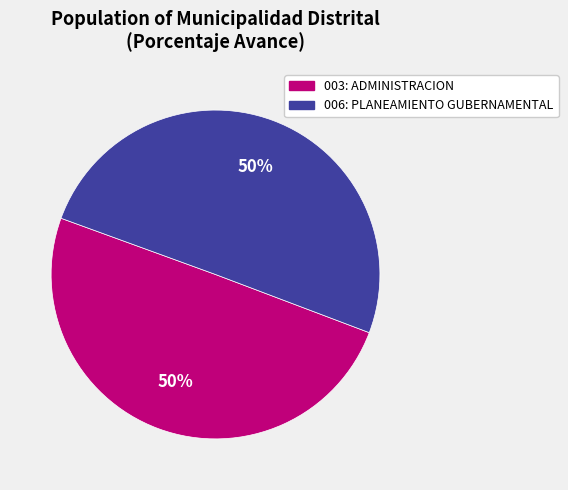

Count the number of slices in the pie.

2